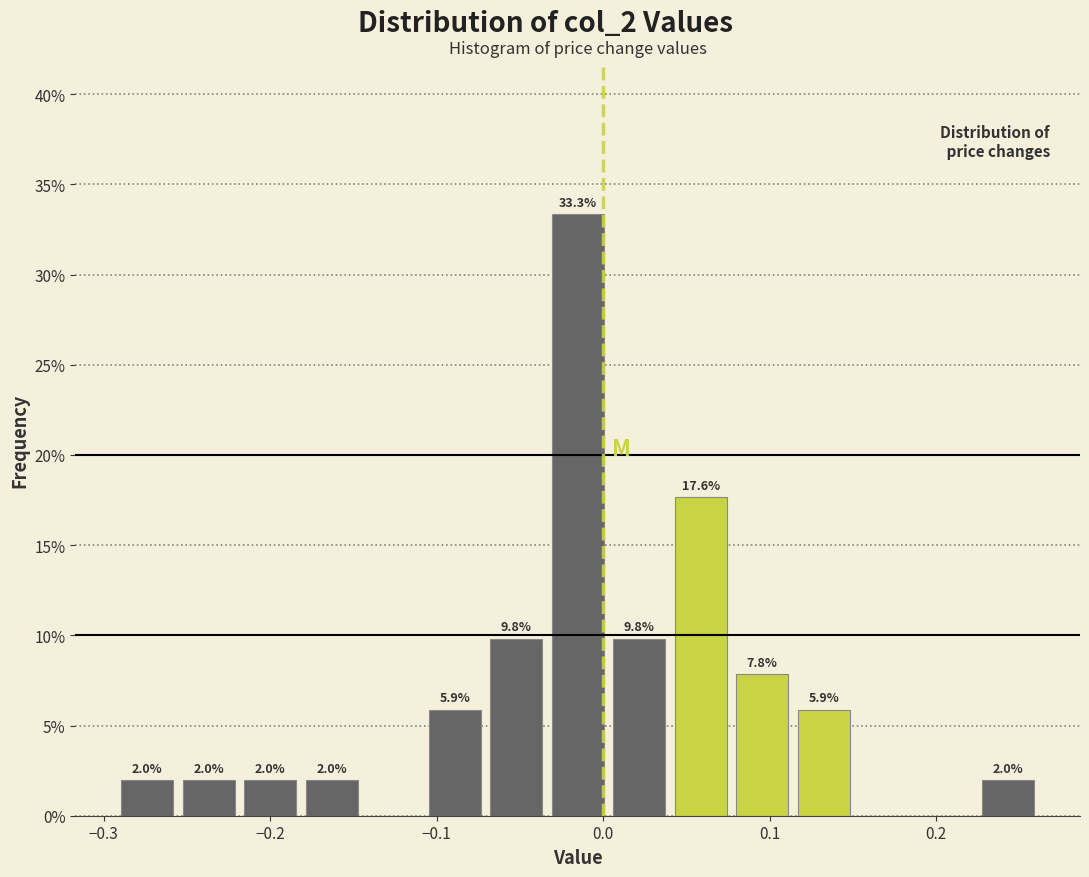

Read against the x-axis, roughly where is the centre of the tallest bar?

-0.02